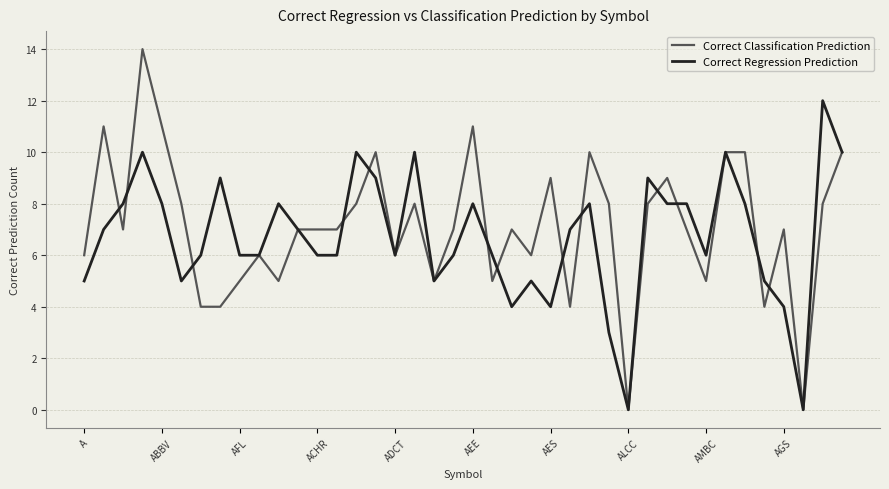

Which series has the largest range (max minus min)?

Correct Classification Prediction